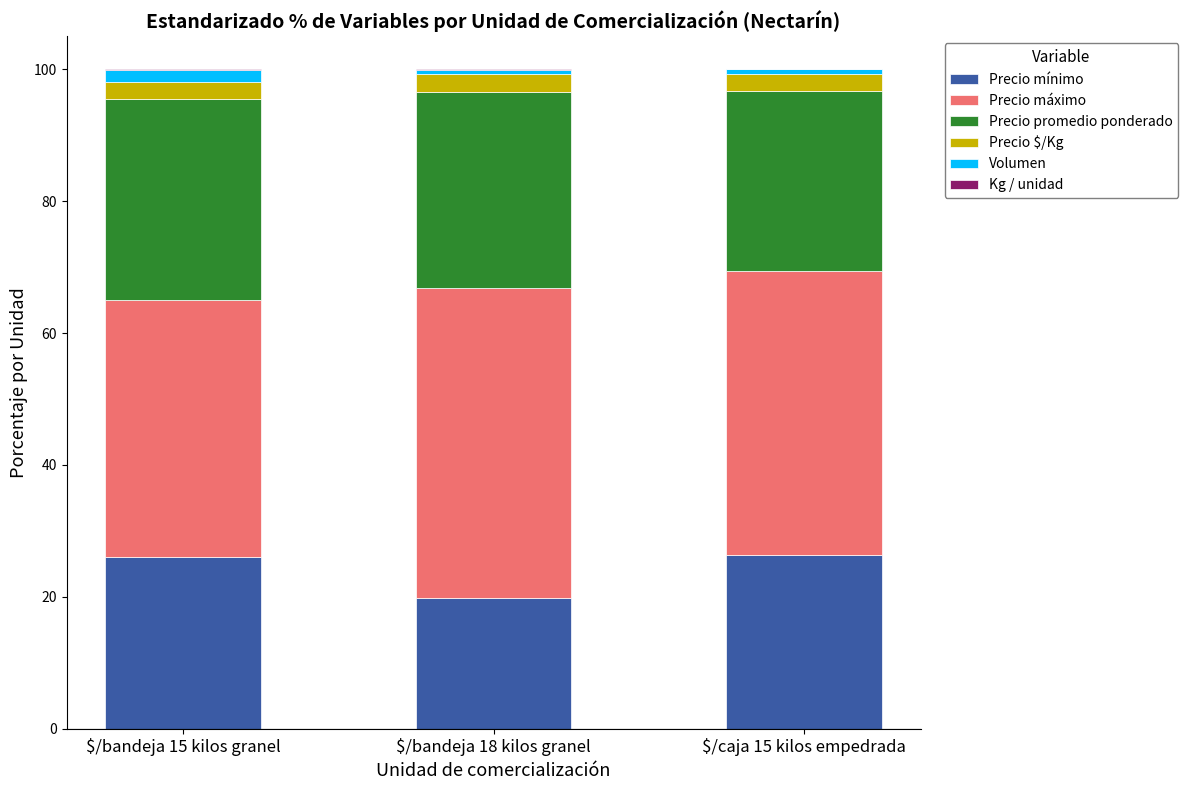

How many data points in Precio mínimo are above 26?

2